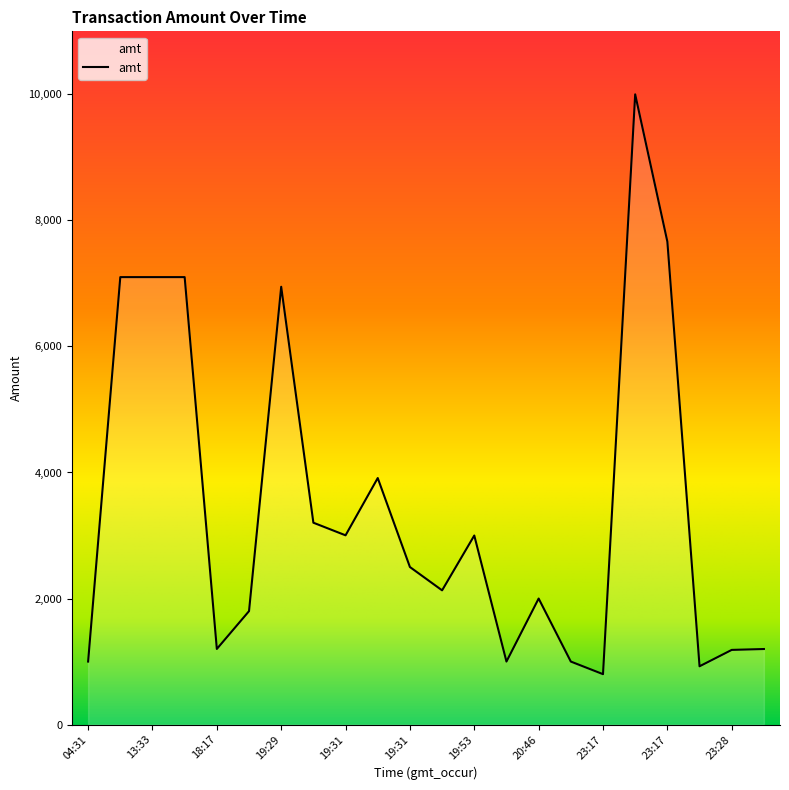

What is the smallest value displayed?

800.0